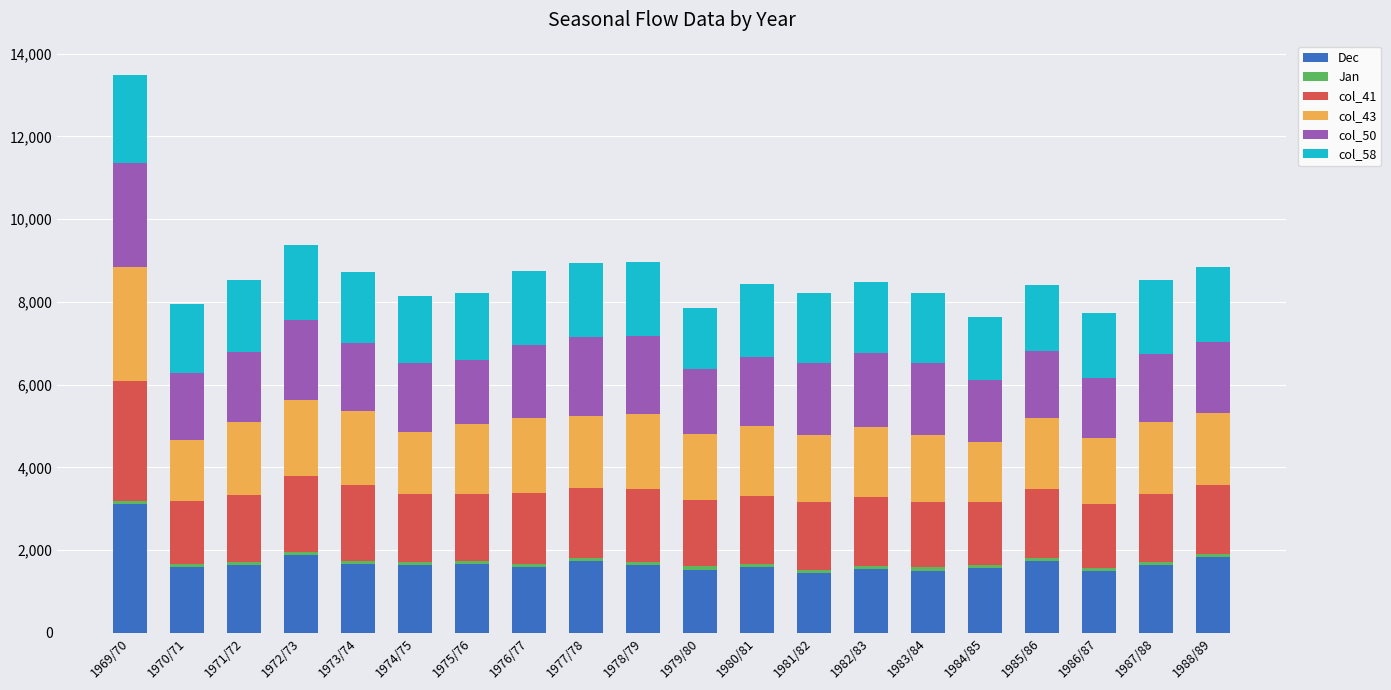

What is the maximum value for Dec?

3113